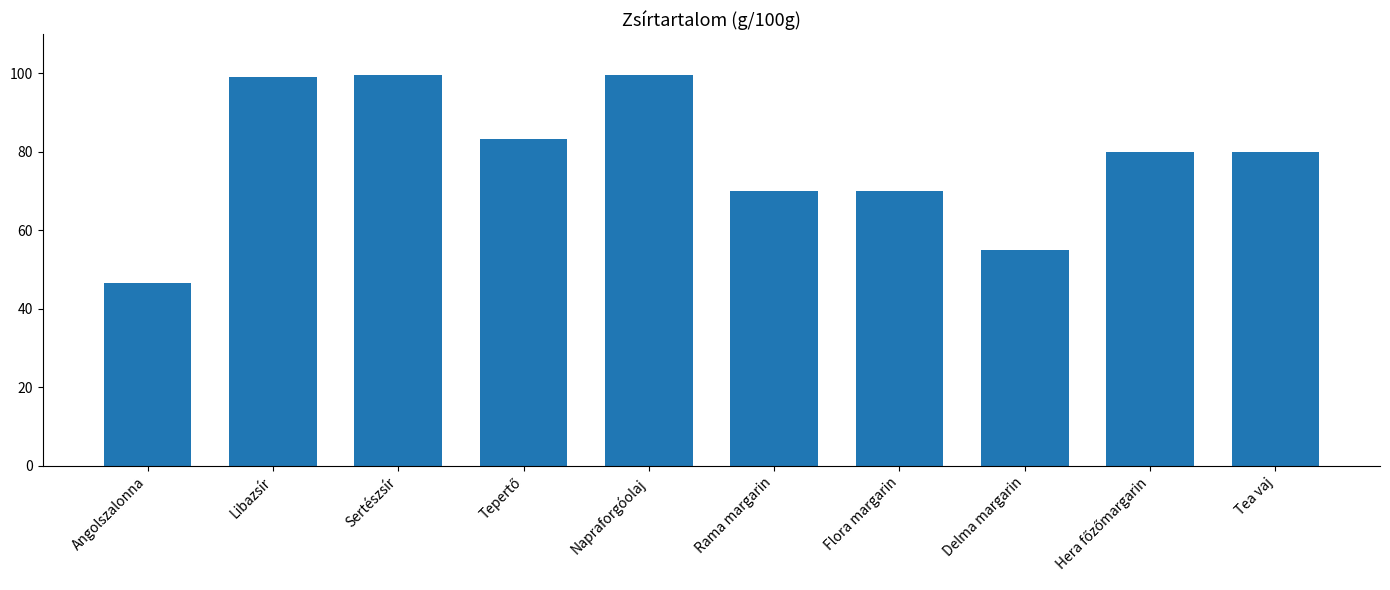

What is the sum of all values?

783.1